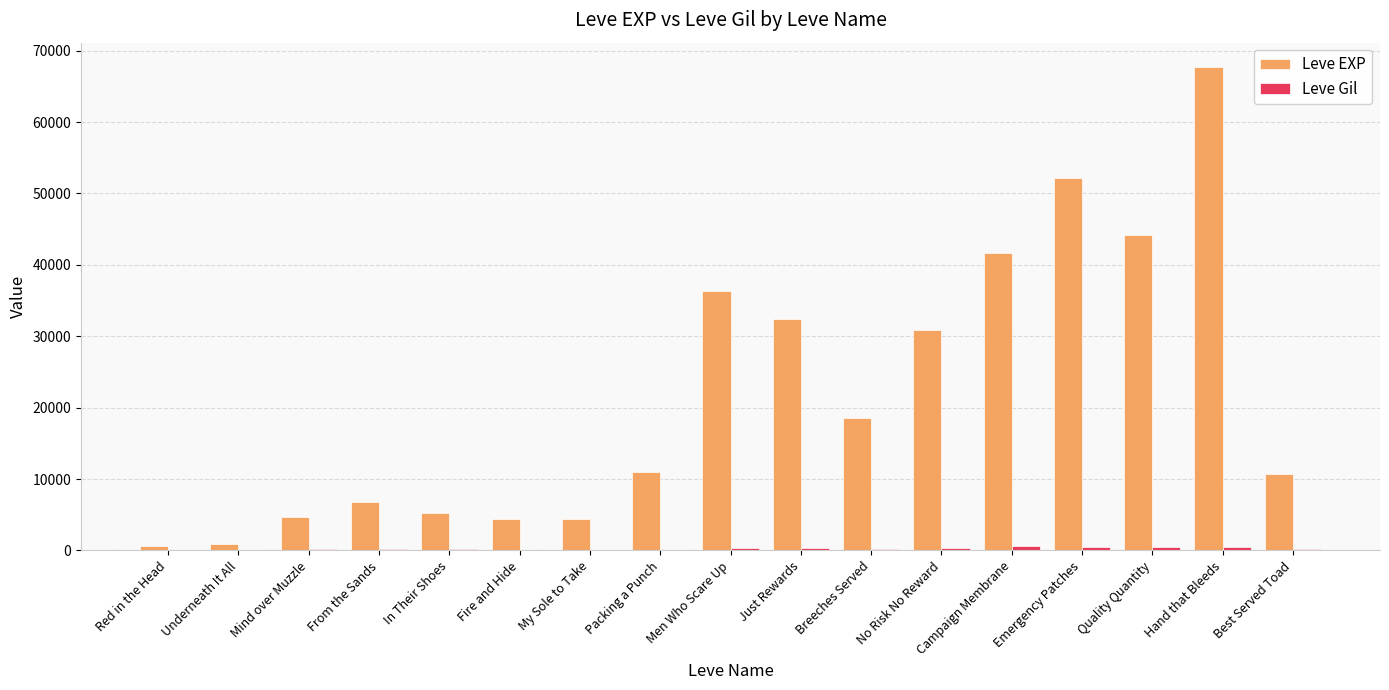

At which category does the chart reach its peak across all series?

Hand that Bleeds